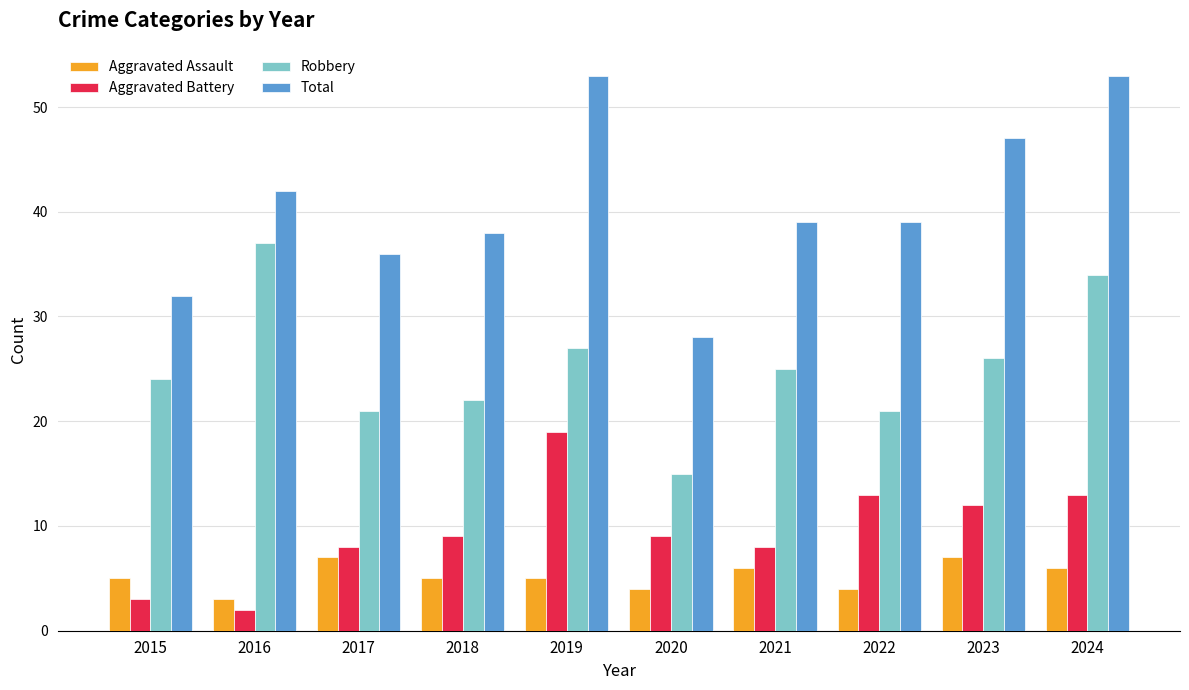

List the series in order of their peak value, lowest first.

Aggravated Assault, Aggravated Battery, Robbery, Total